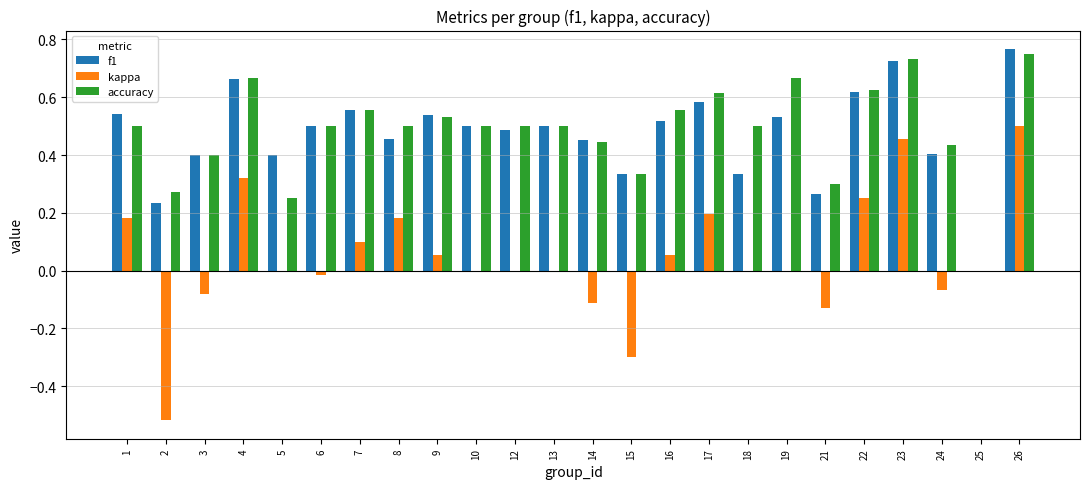

At which category is the sum across all series the highest?

26